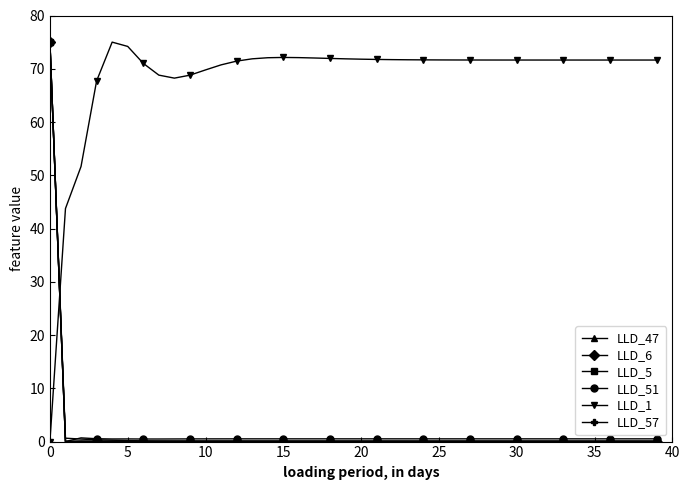

True or false: LLD_1 has more than 0 interior local peaks.

True